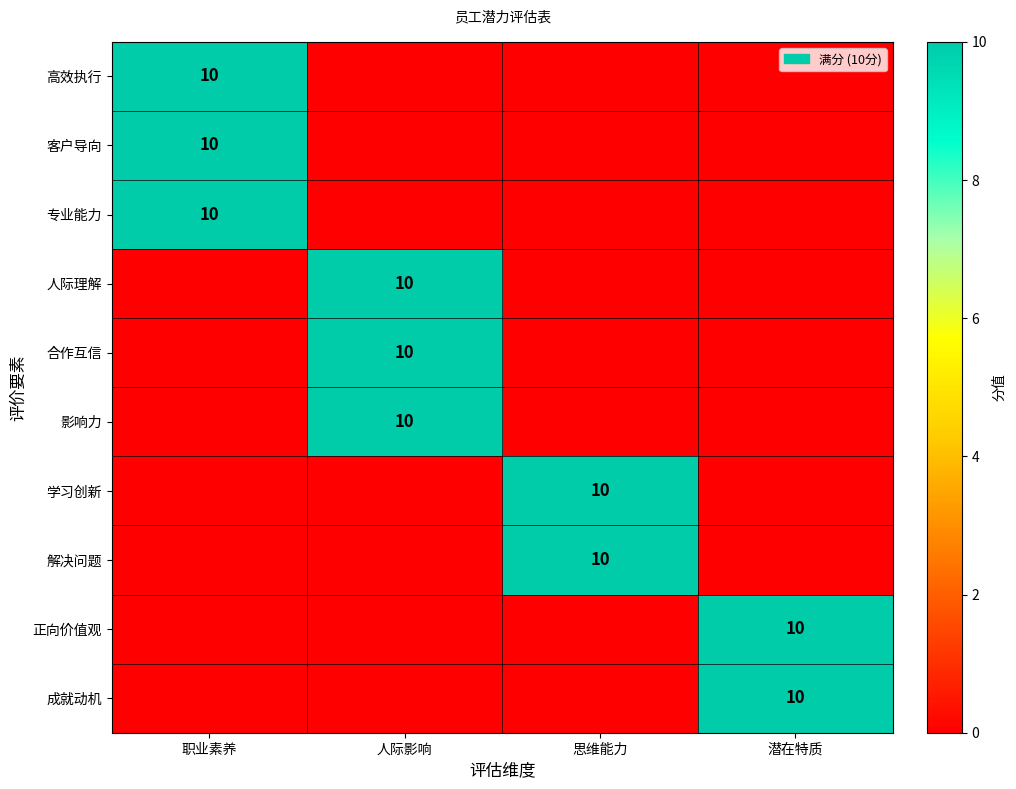

True or false: 专业能力 has a value of 10 at 职业素养.

True